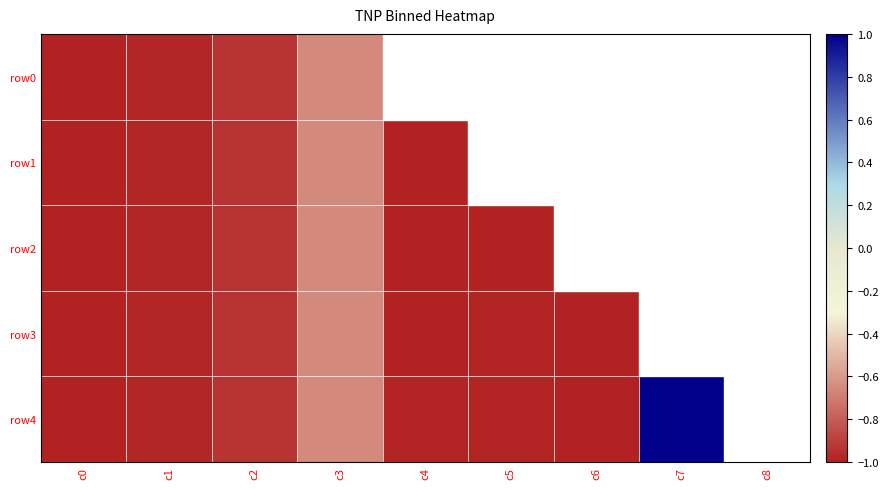

At which category is the sum across all series the highest?

c7